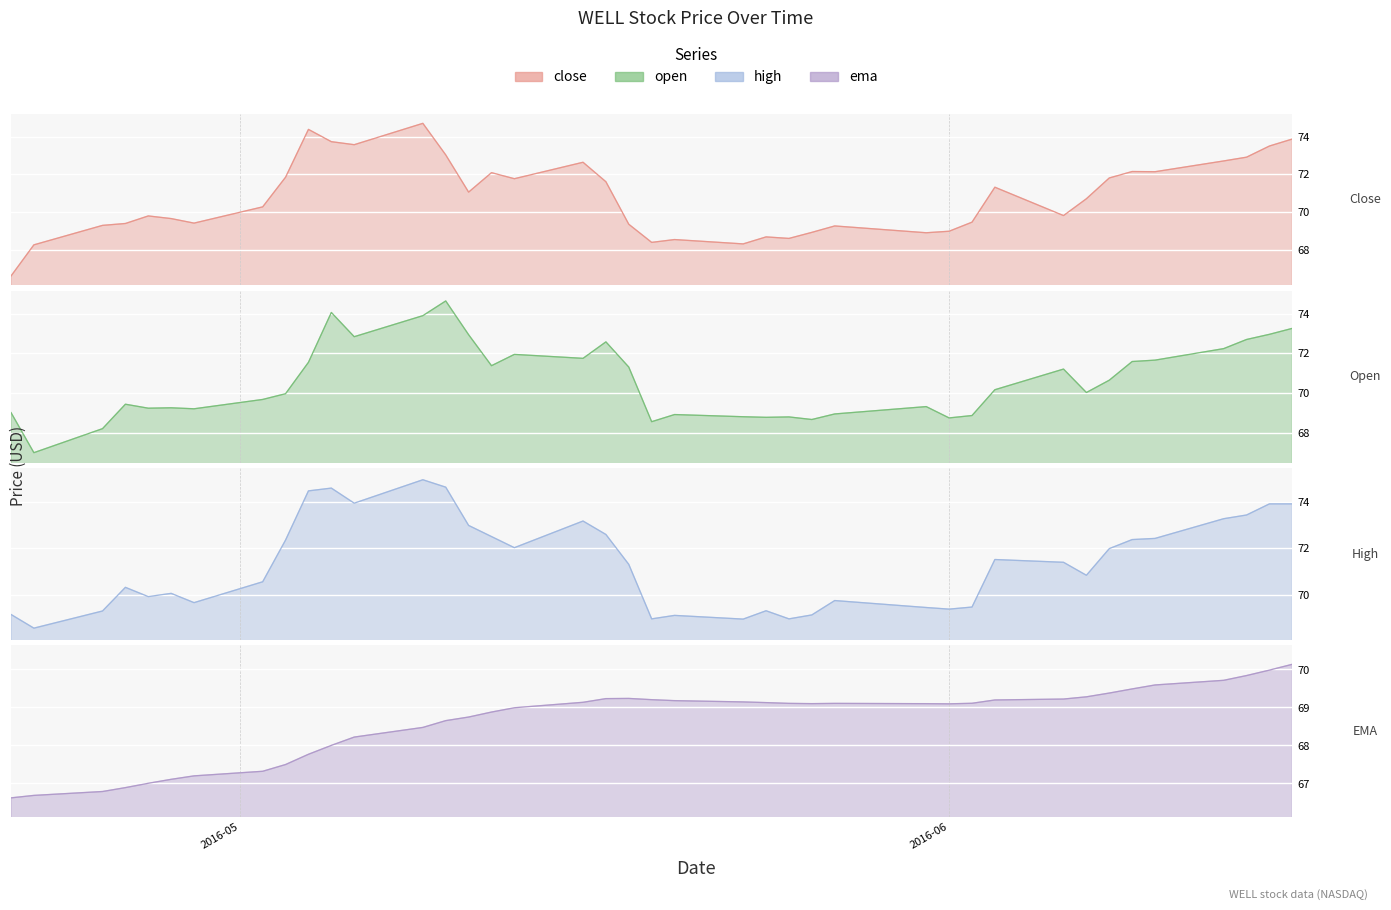

At how many categories does at least one series exceed 66?

40